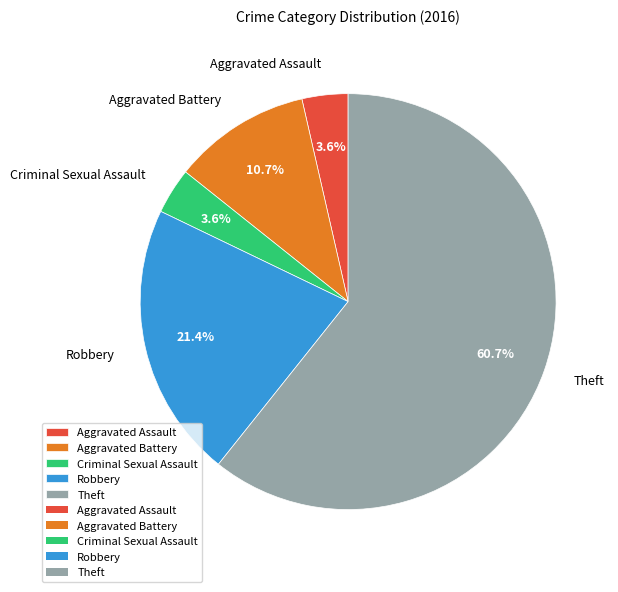

What is the largest slice in the pie chart?

Theft